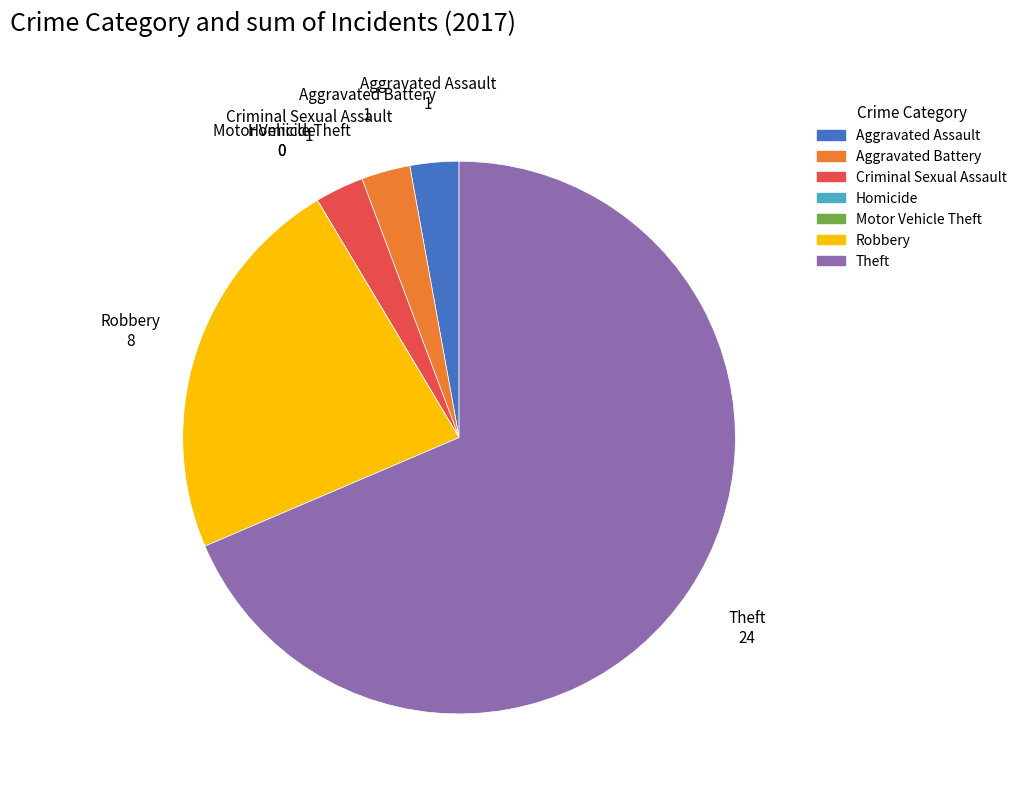

Approximately how many times larger is the value at Aggravated Battery compared to Aggravated Assault?

1.0